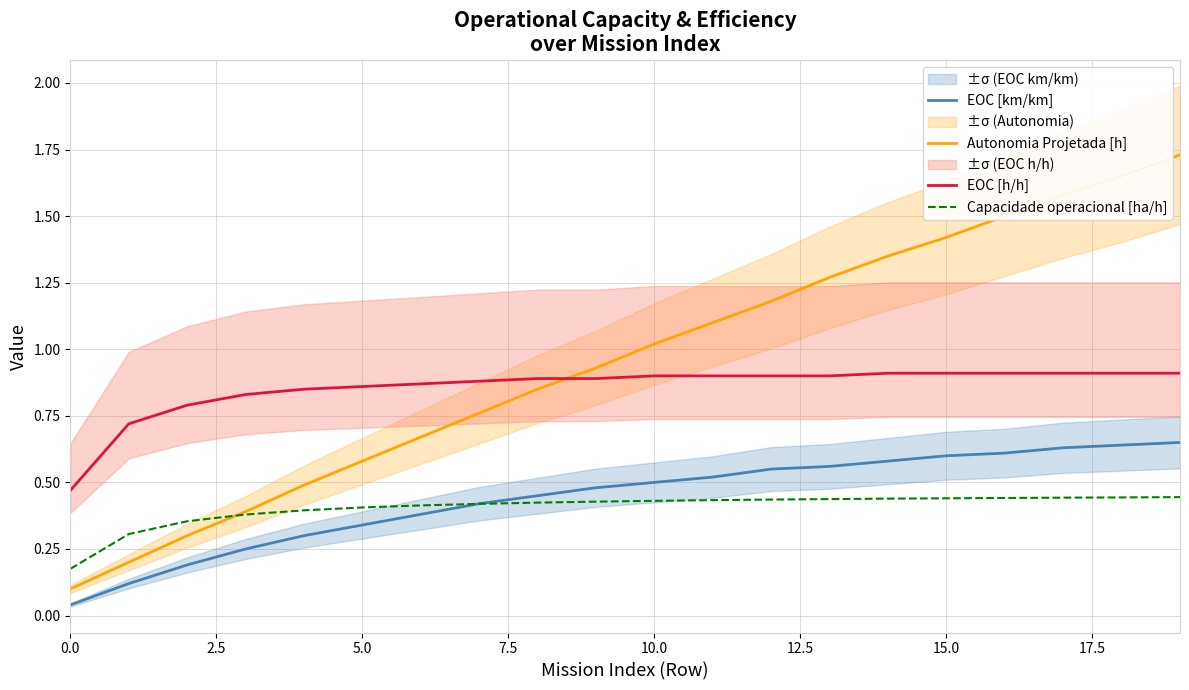

Which label corresponds to the largest value in the chart?

19